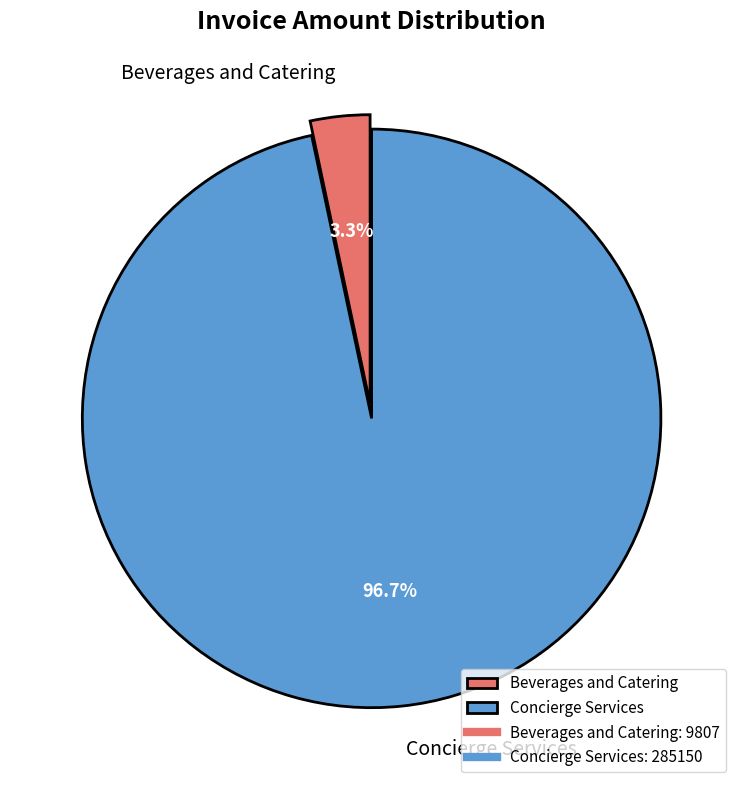

What percentage is NOT represented by Concierge Services?

3.3%